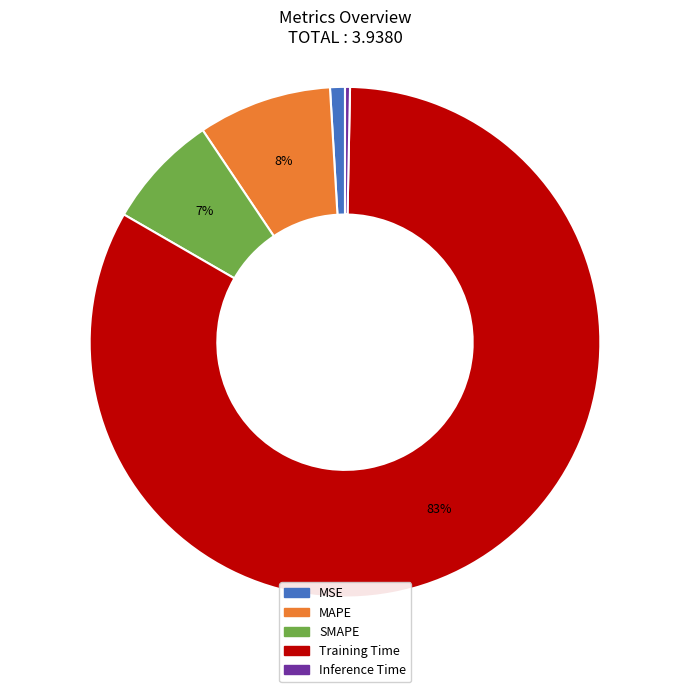

Do SMAPE and MAPE together represent more than half of the pie?

No